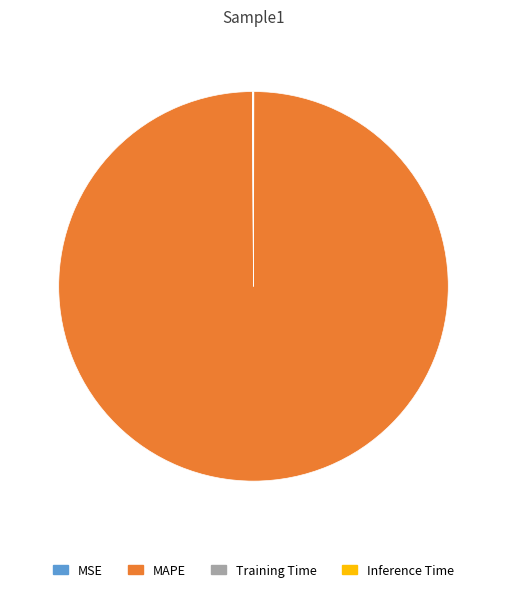

Does any single category account for the majority?

Yes